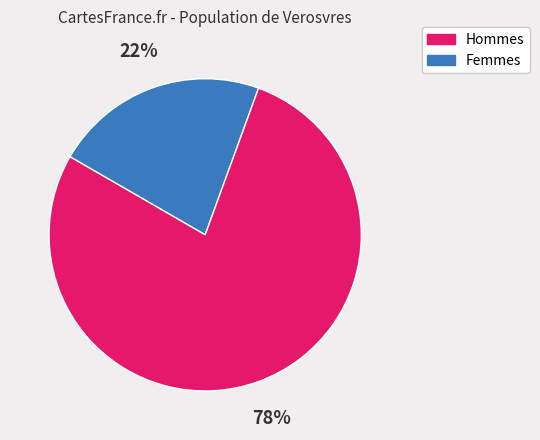

Is it true that Femmes is 78% of the pie?

True